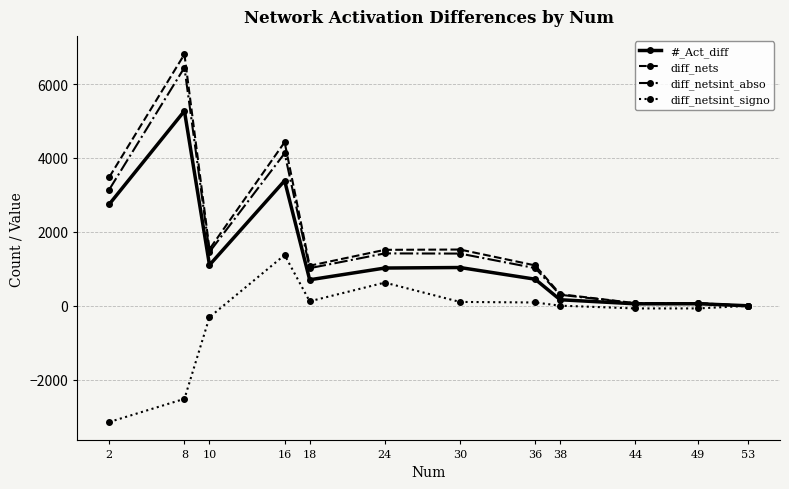

What is the value of the #_Act_diff point at the 6th from the left?

1023.0